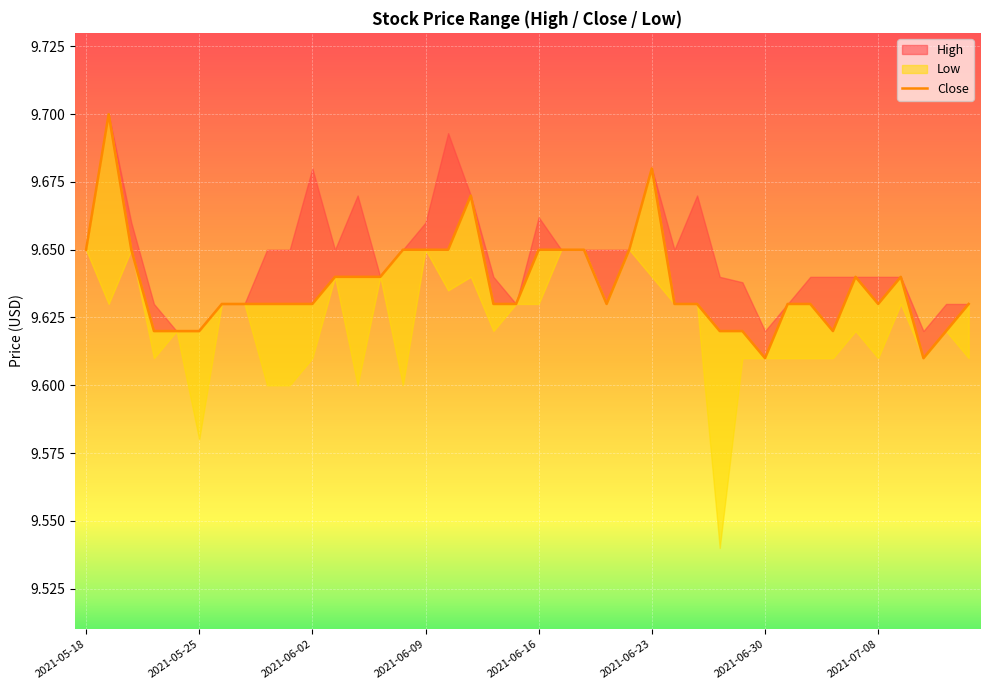

What position from the left is 23?

24